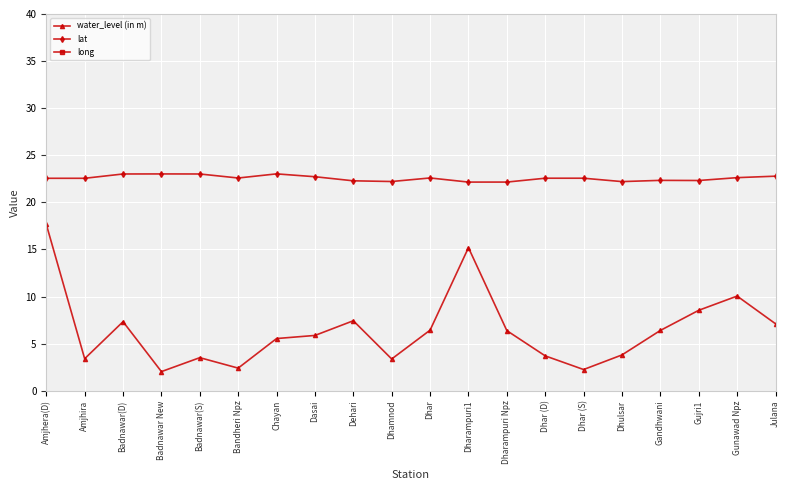

What is the minimum value shown in the chart?

2.0